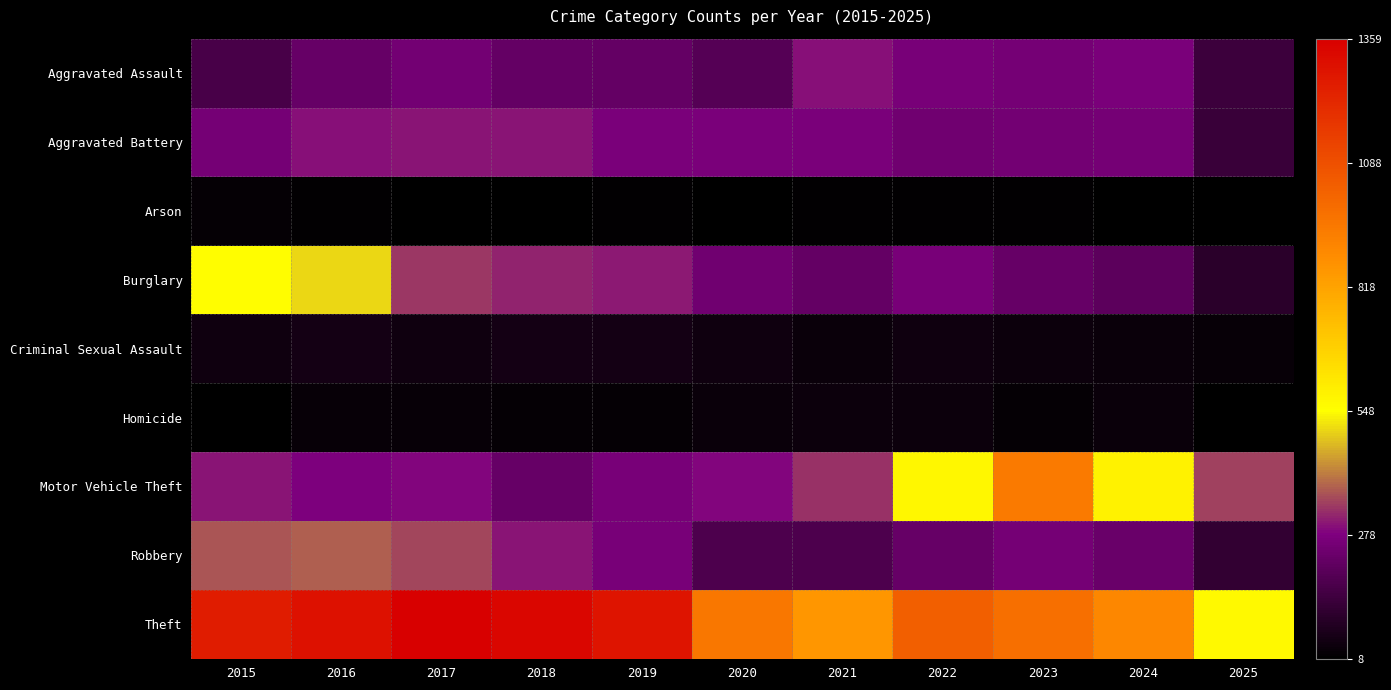

At which category does the chart reach its minimum across all series?

2018